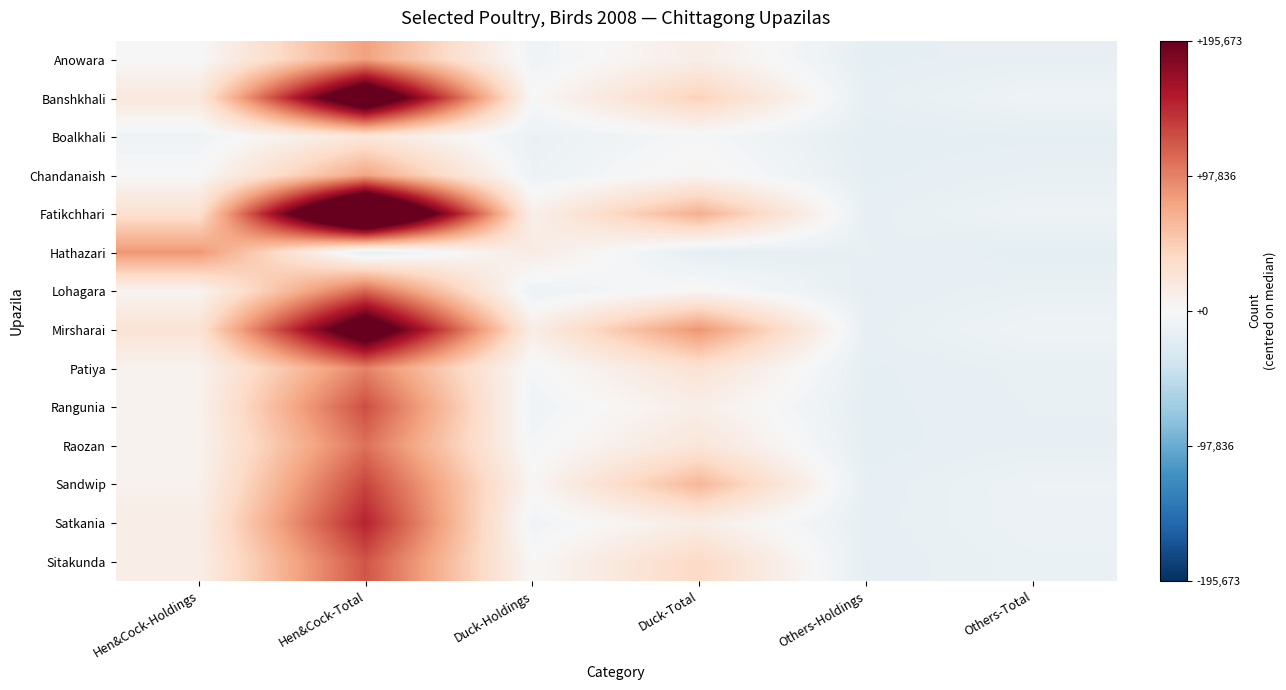

Rank the series by their maximum value, from highest to lowest.

Fatikchhari, Banshkhali, Mirsharai, Satkania, Sandwip, Rangunia, Sitakunda, Lohagara, Raozan, Patiya, Hathazari, Anowara, Chandanaish, Boalkhali